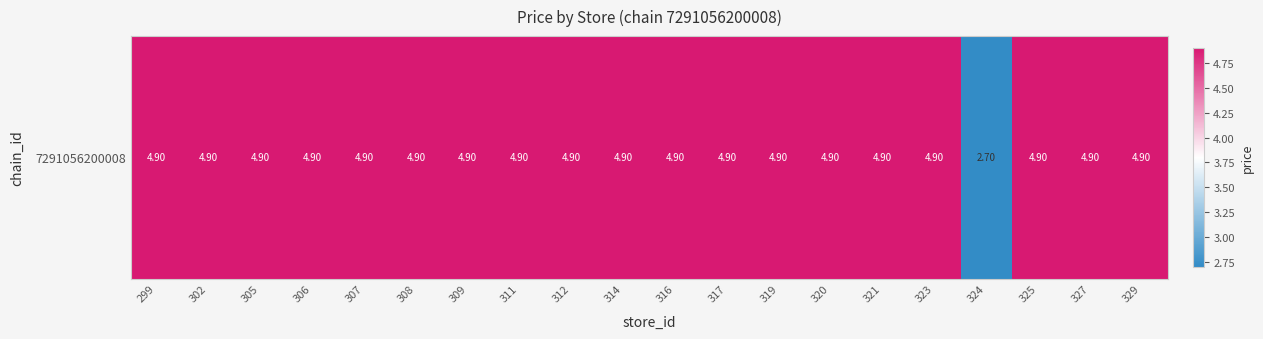

What value does the data have at 302?

4.9